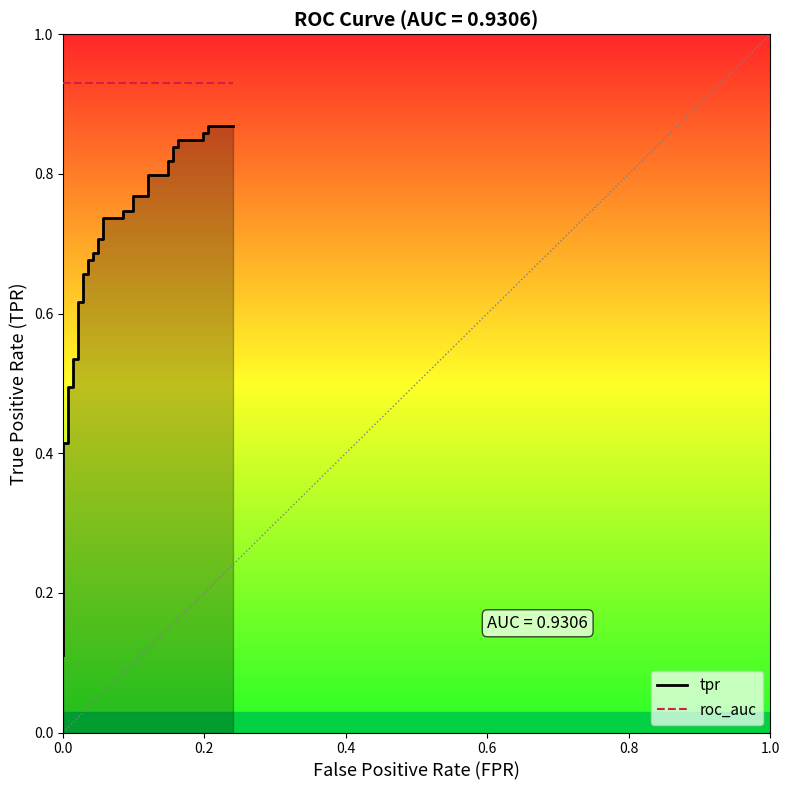

What is the difference between the second highest and second lowest values in the tpr series?

0.7